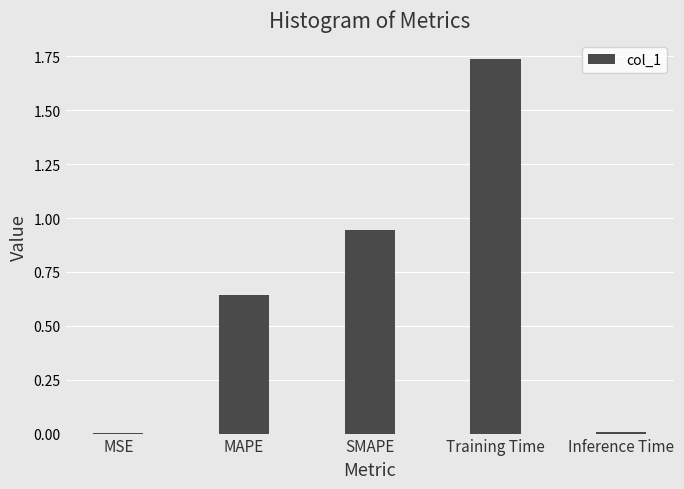

True or false: the data shows 0.5 at Training Time.

False